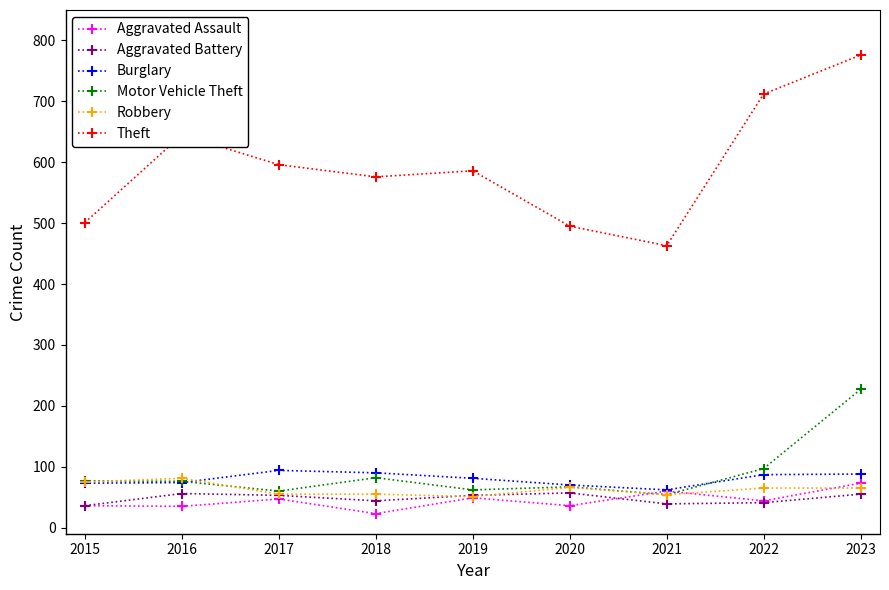

Between 2020 and 2023, which series saw the biggest shift?

Theft